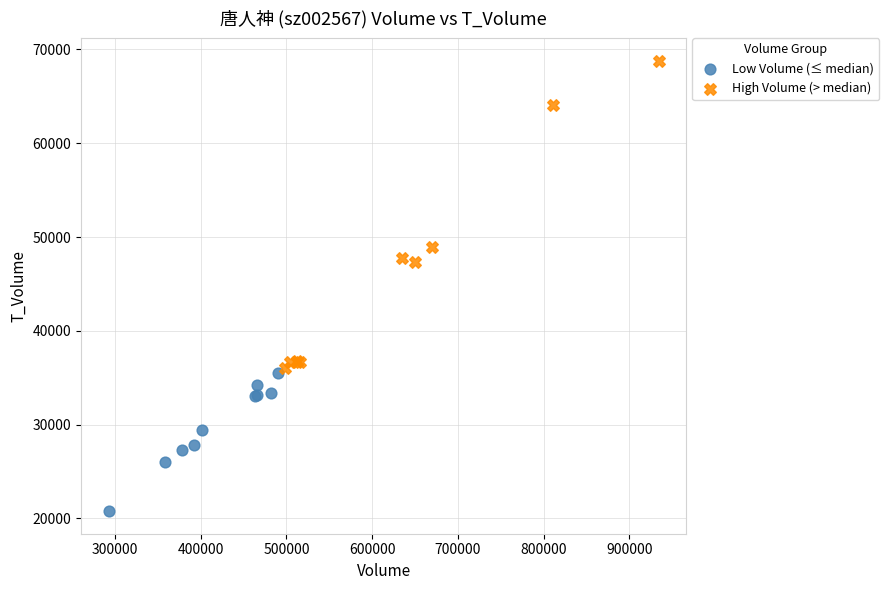

Which series has the largest Y range (max minus min)?

High Volume (> median)